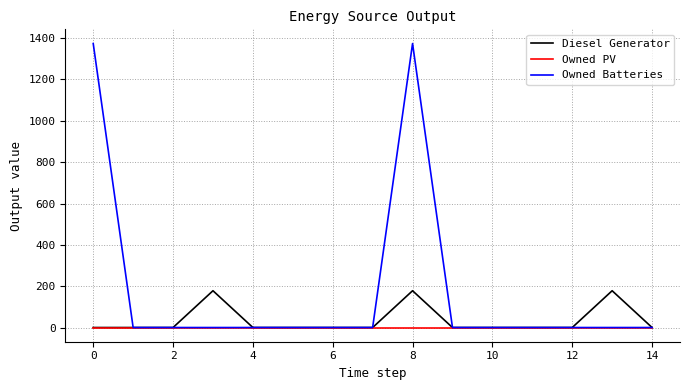

Which series has the widest spread of values?

Owned Batteries